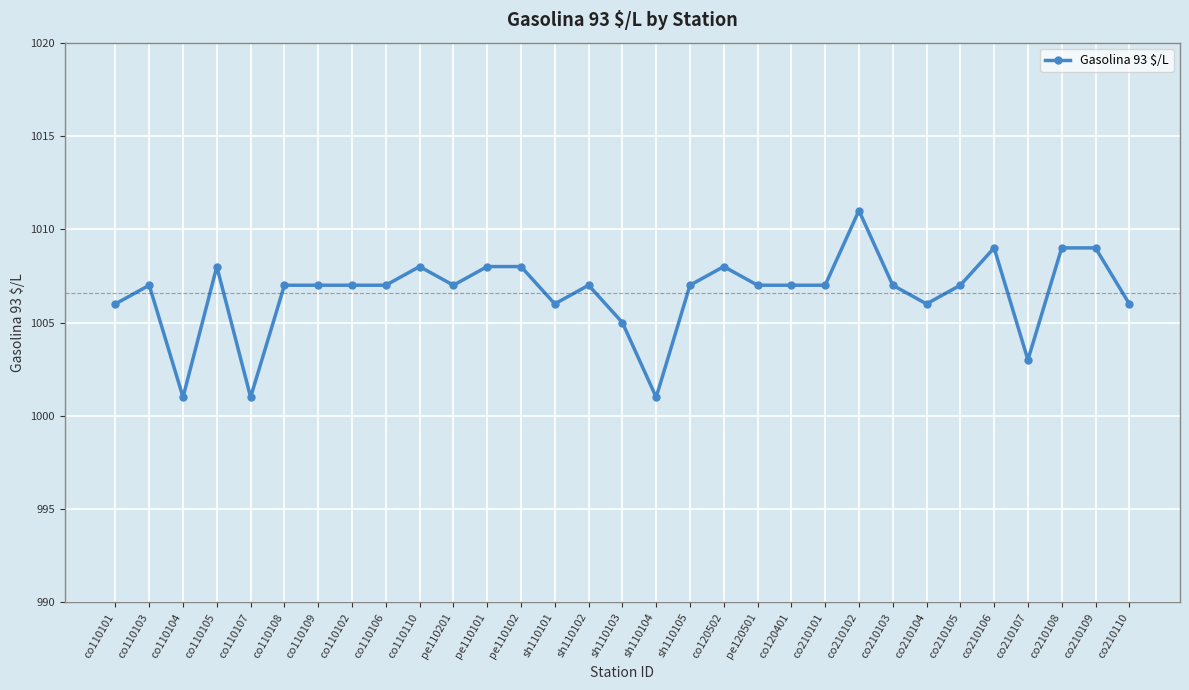

What is the greatest value displayed?

1011